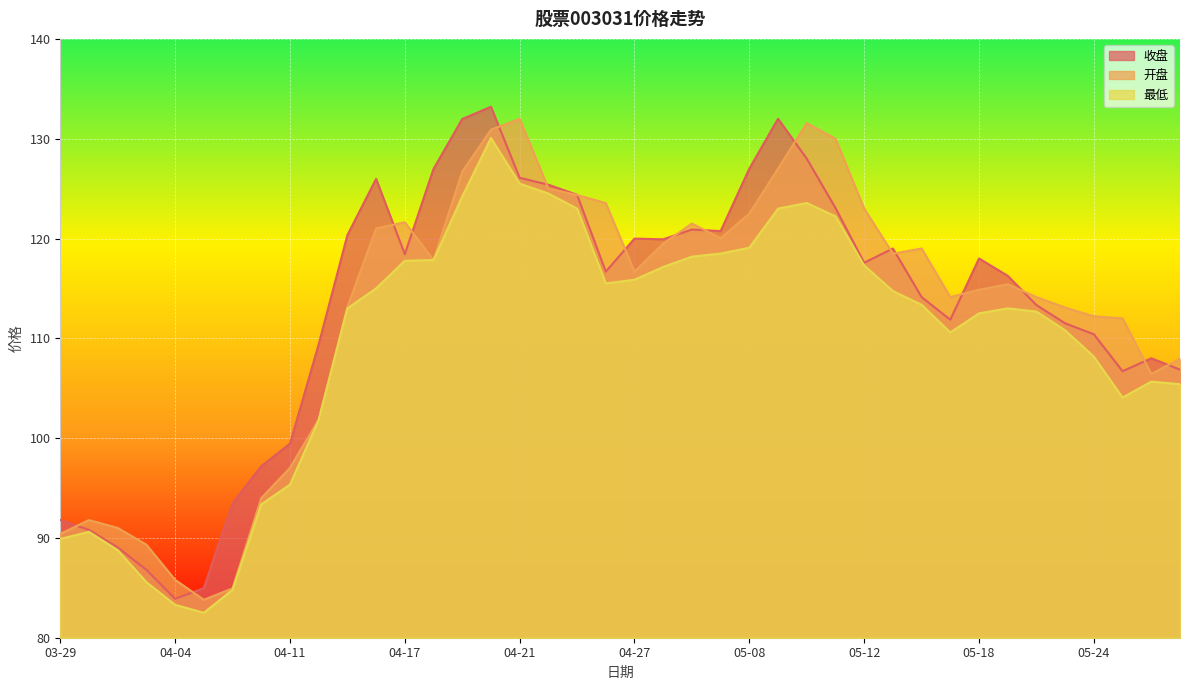

At which category does 收盘 reach its first local valley?

04-04